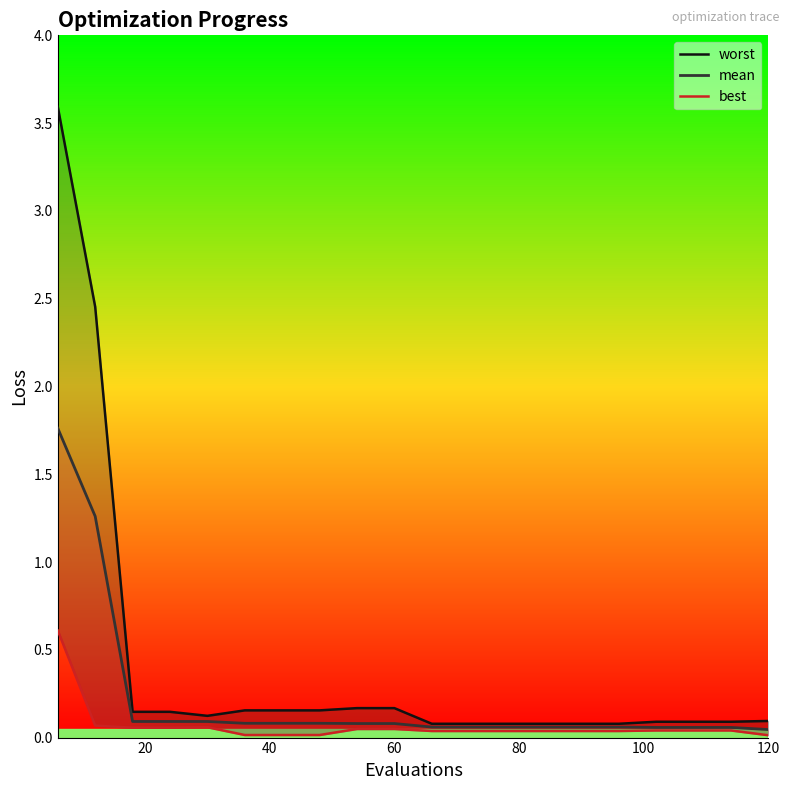

True or false: mean and worst intersect in this chart.

False